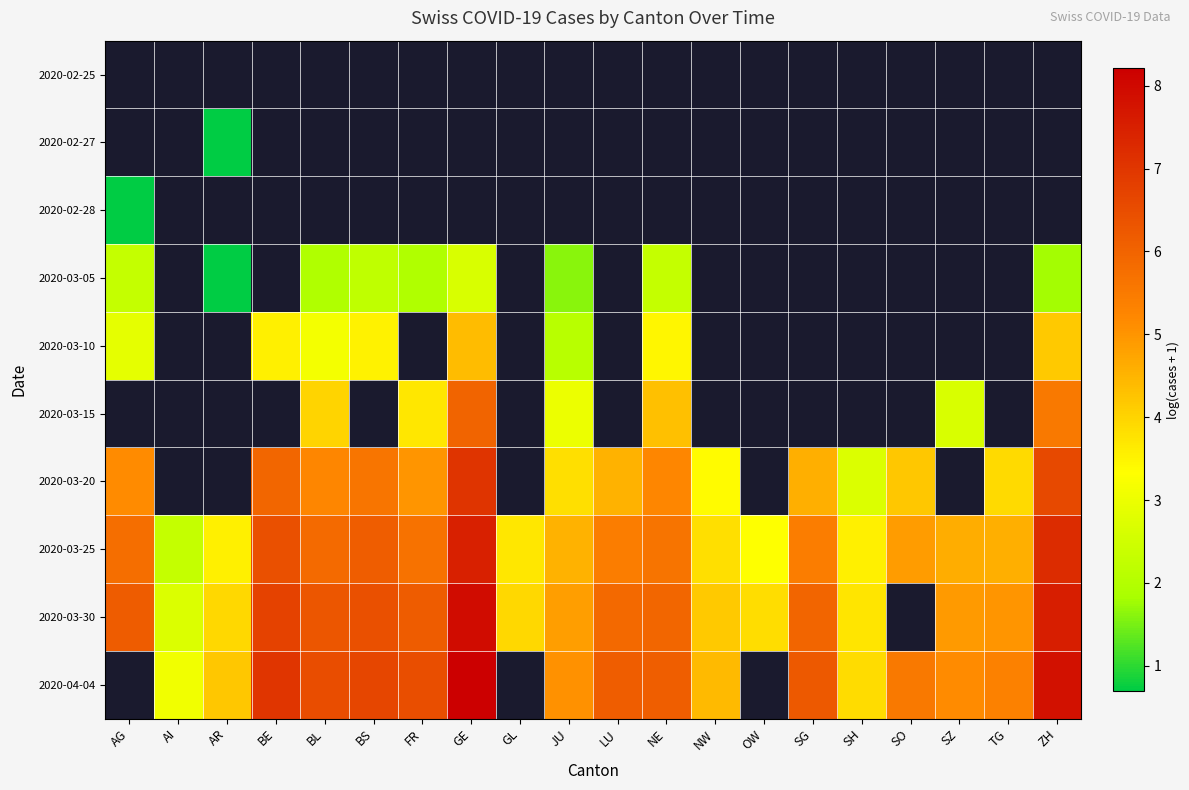

Which label corresponds to the smallest value in the chart?

AR